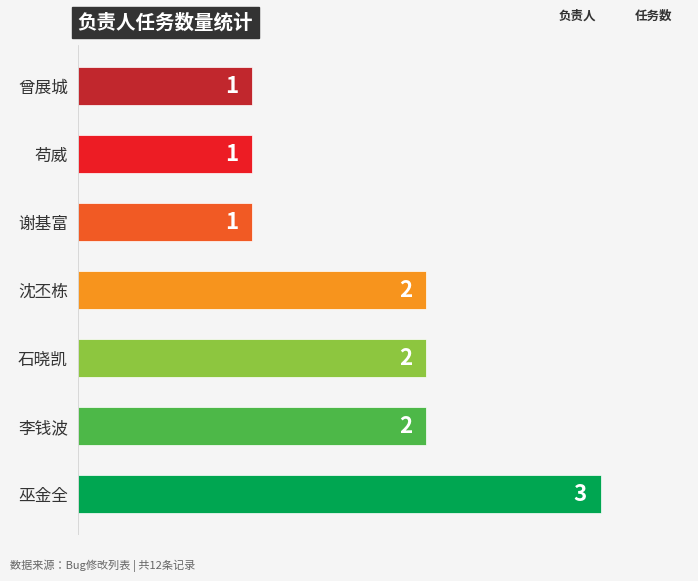

How many distinct data groups are displayed?

1